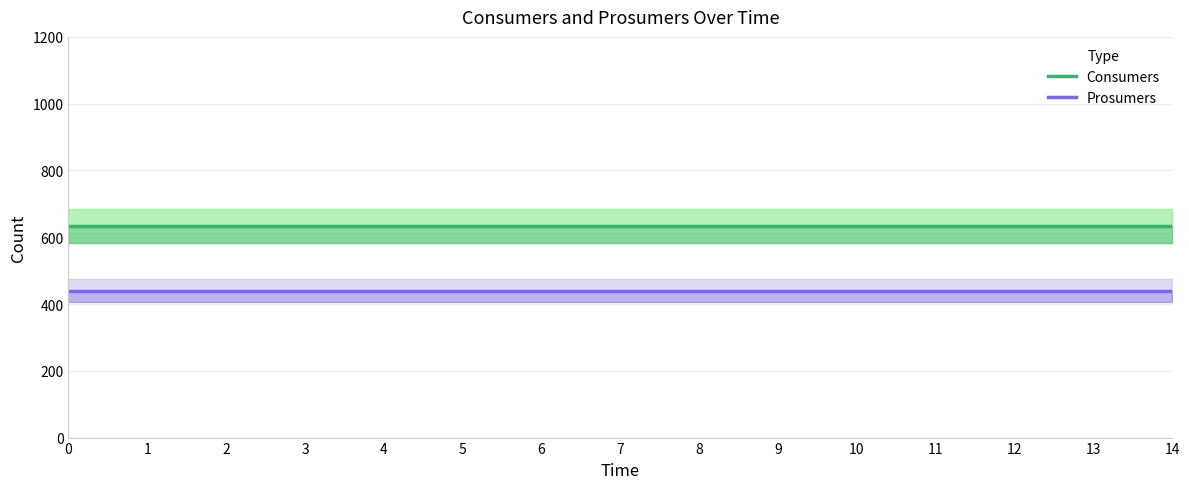

Is the value of Consumers at 6 greater than the value of Prosumers at 5?

Yes